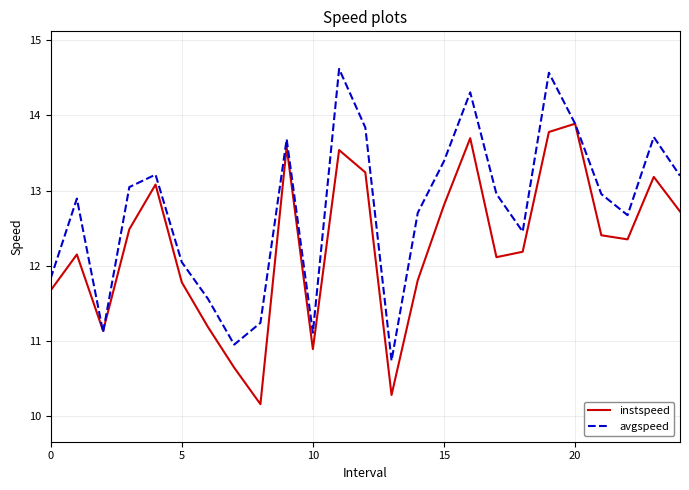

Which series has the largest total across all categories?

avgspeed